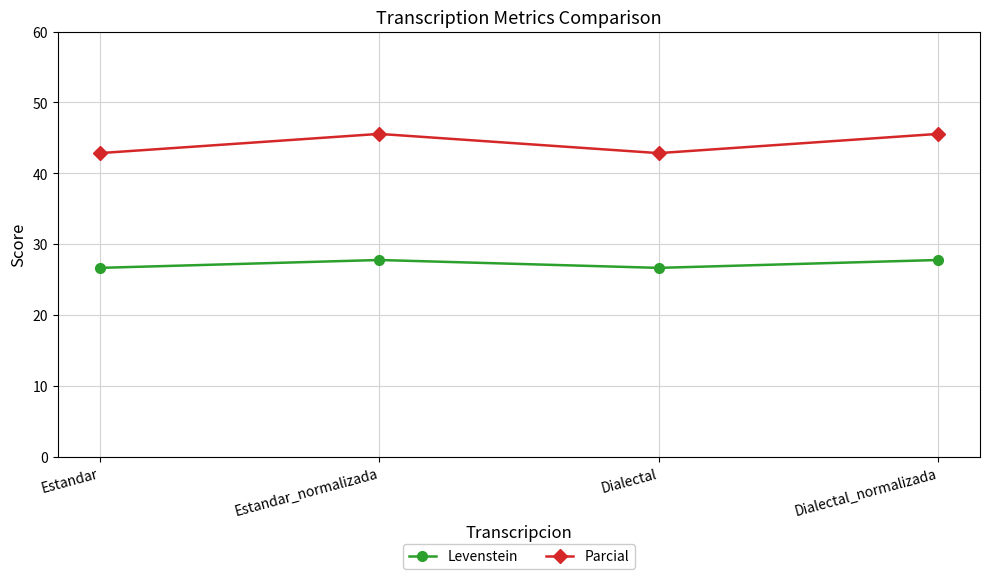

What position from the left is Dialectal_normalizada?

4